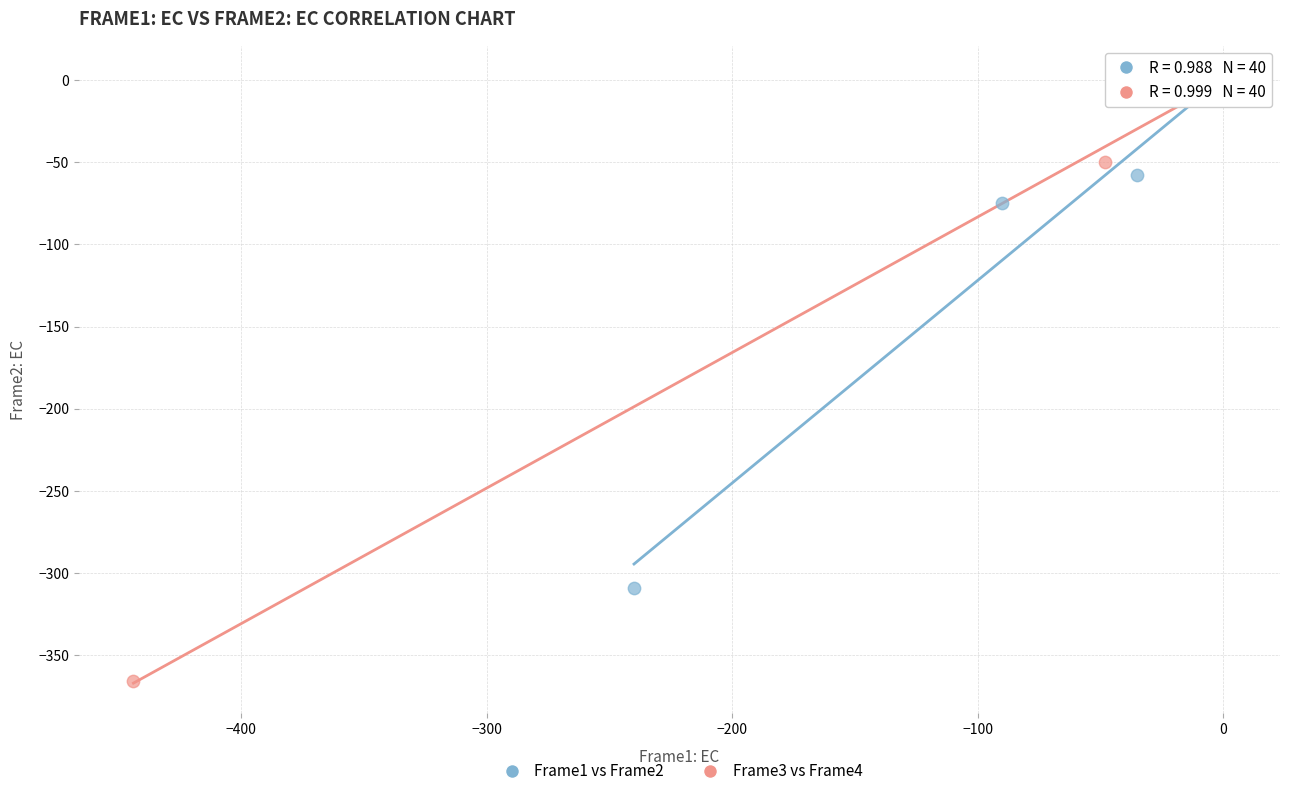

Which series has the largest Y range (max minus min)?

Frame3 vs Frame4